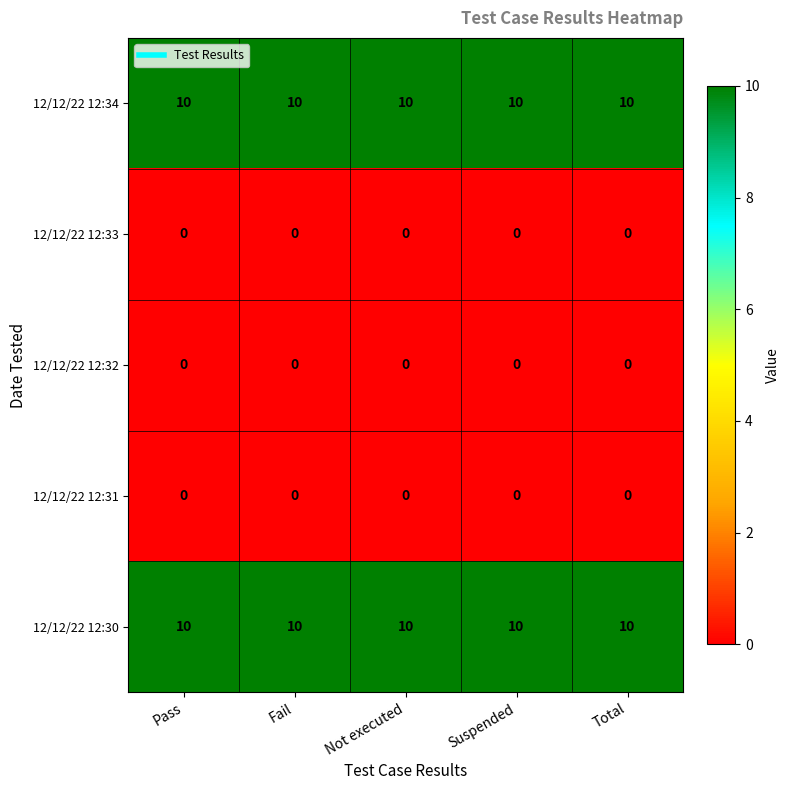

What is the average value of the 12/12/22 12:30 series?

10